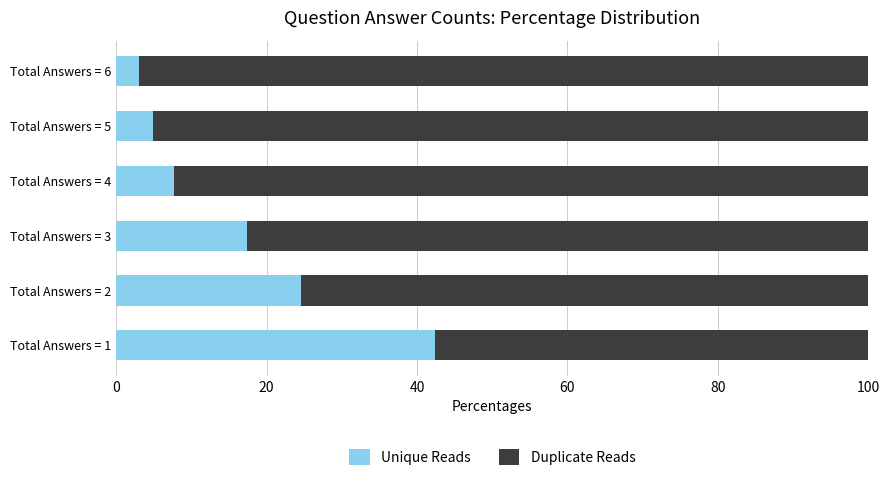

At which label does Unique Reads reach its peak?

Total Answers = 1